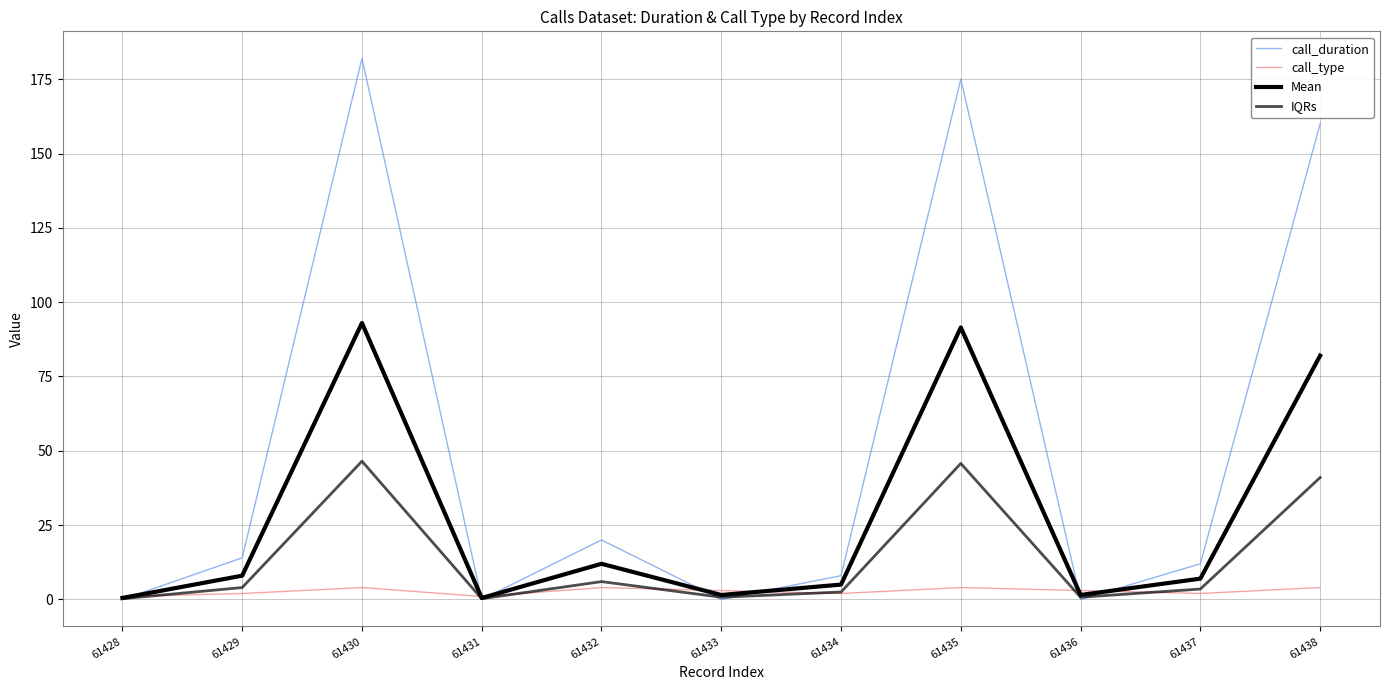

Reading right to left, what are all the values shown in this chart?

call_duration: 160.0	12.0	0.0	175.0	8.0	0.0	20.0	0.0	182.0	14.0	0.0
call_type: 4.0	2.0	3.0	4.0	2.0	3.0	4.0	1.0	4.0	2.0	1.0
Mean: 82.0	7.0	1.5	91.5	5.0	1.5	12.0	0.5	93.0	8.0	0.5
IQRs: 41.0	3.5	0.8	45.8	2.5	0.8	6.0	0.2	46.5	4.0	0.2